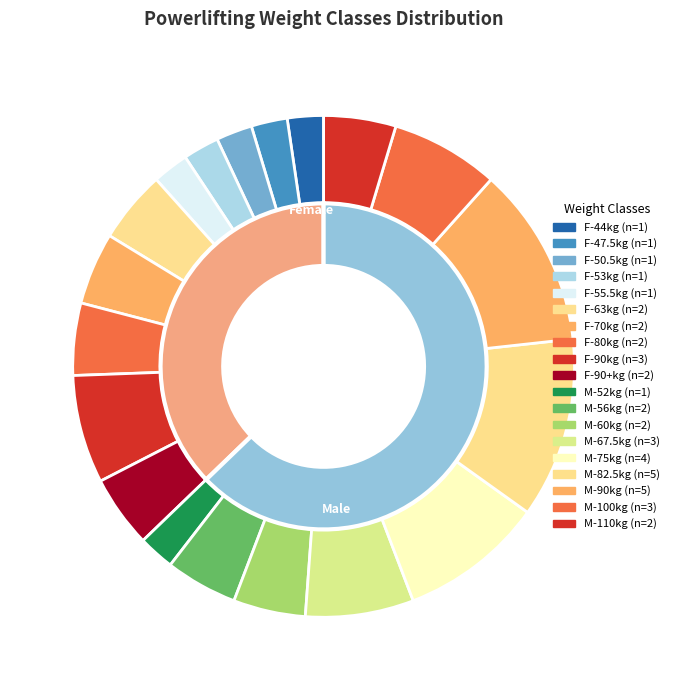

What percentage is the 63 slice, to the nearest percent?

5%